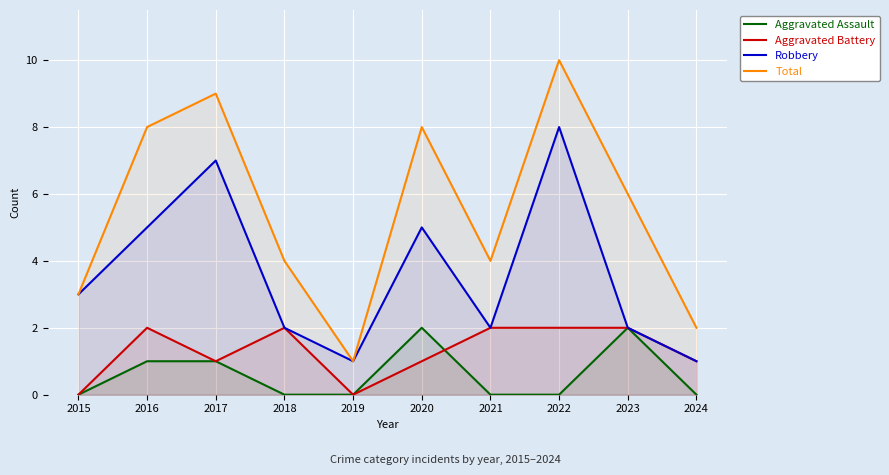

Reading right to left, list all the values displayed in this chart.

Aggravated Assault: 0	2	0	0	2	0	0	1	1	0
Aggravated Battery: 1	2	2	2	1	0	2	1	2	0
Robbery: 1	2	8	2	5	1	2	7	5	3
Total: 2	6	10	4	8	1	4	9	8	3